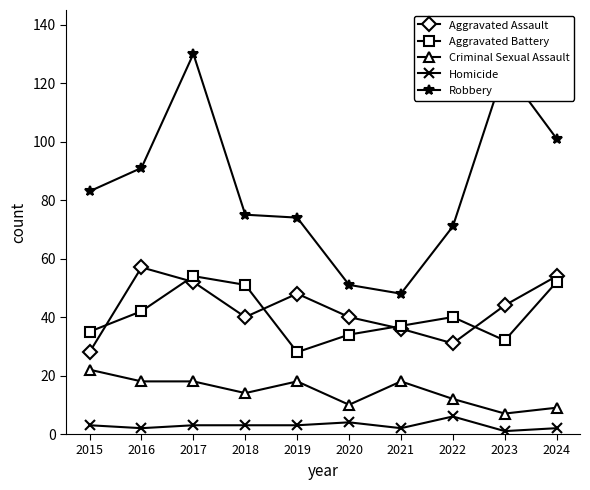

How many distinct data groups are displayed?

5